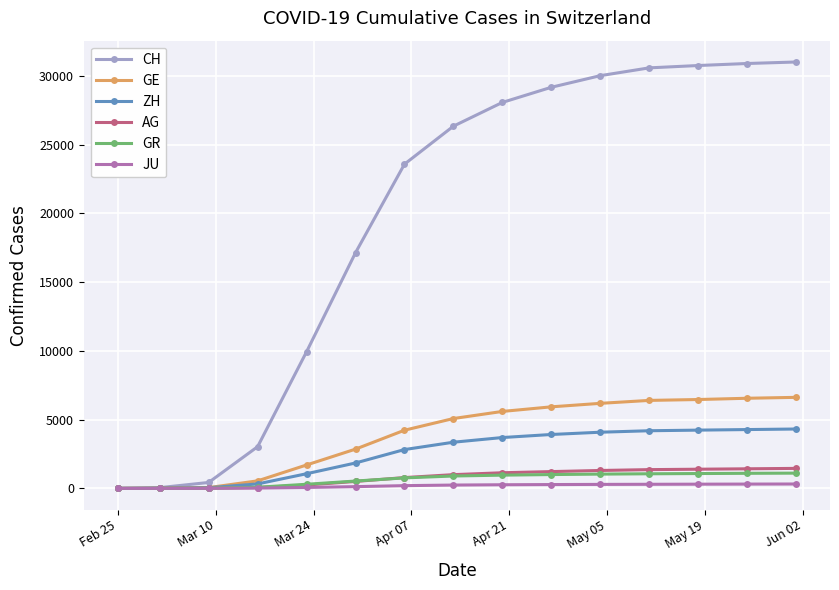

Which series has the largest total across all categories?

CH